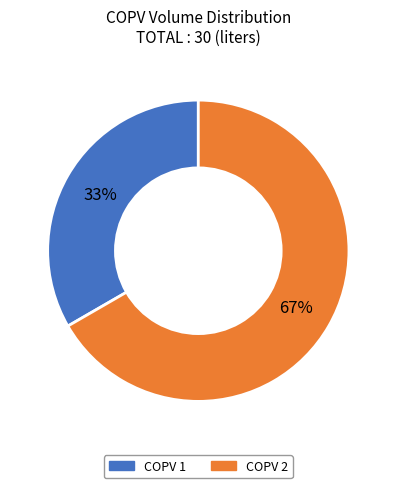

What is the ratio of the value at COPV 2 to the value at COPV 1?

2.0